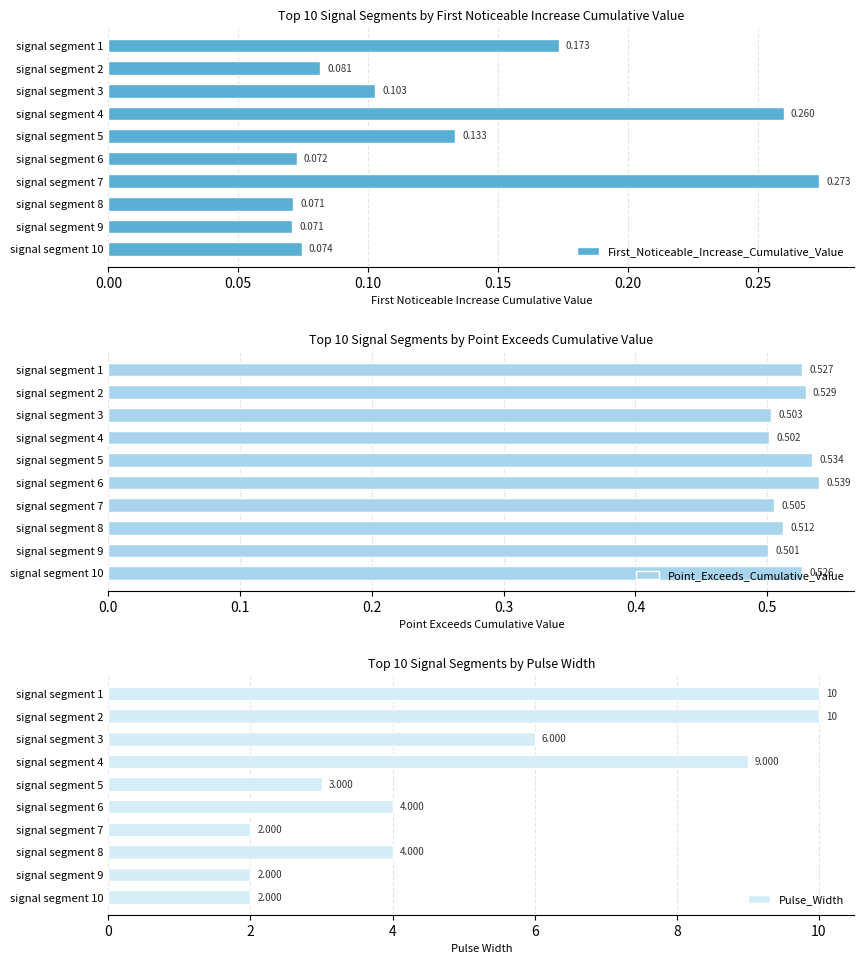

What is the average value of the Point_Exceeds_Cumulative_Value series?

0.5